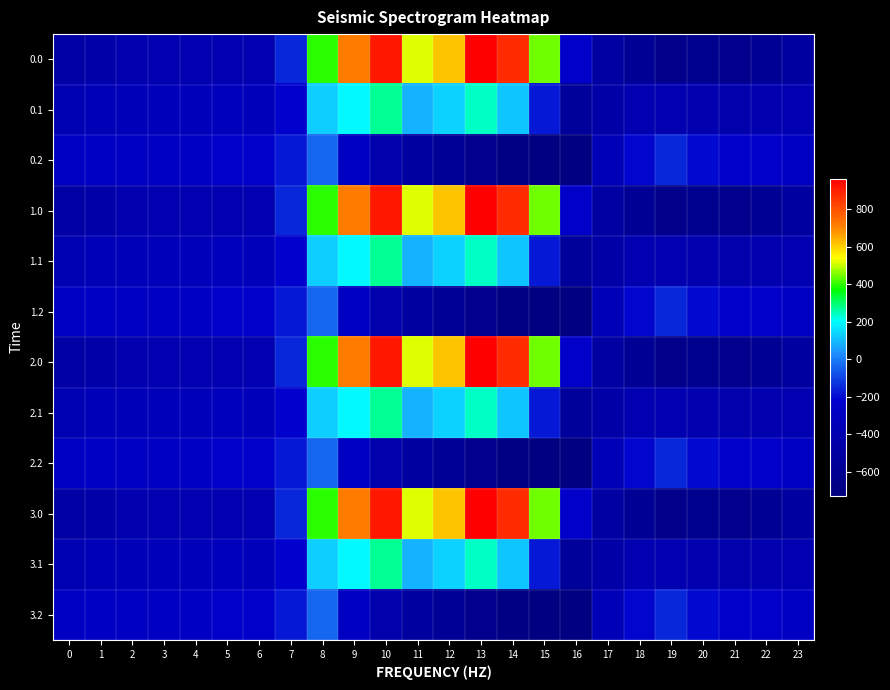

How many categories are shown in the chart?

24